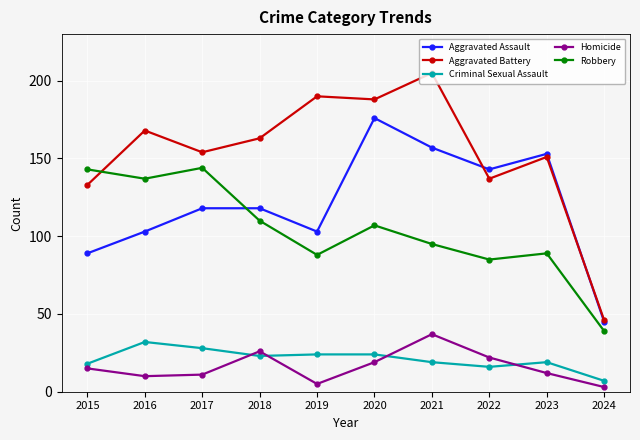

What is the difference between the maximum and second lowest values in the Aggravated Assault series?

87